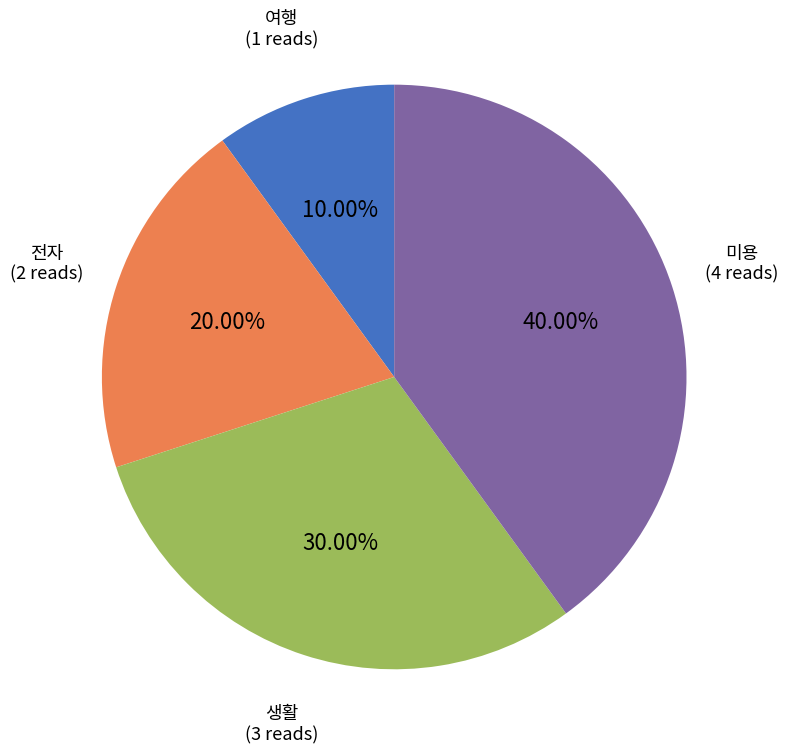

How many slices are in this pie chart?

4